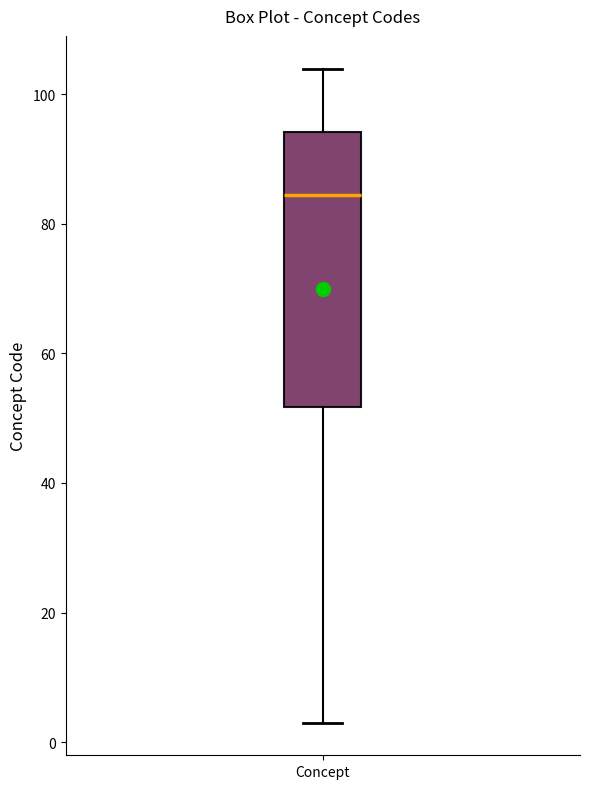

Transcribe this box plot: give where the median line is, the range the box spans, and where the two whiskers end, as read against the y-axis. The values are not printed on the chart, so give them approximately, as read against the axis.

median 84, box 52 to 94, whiskers 4 to 104